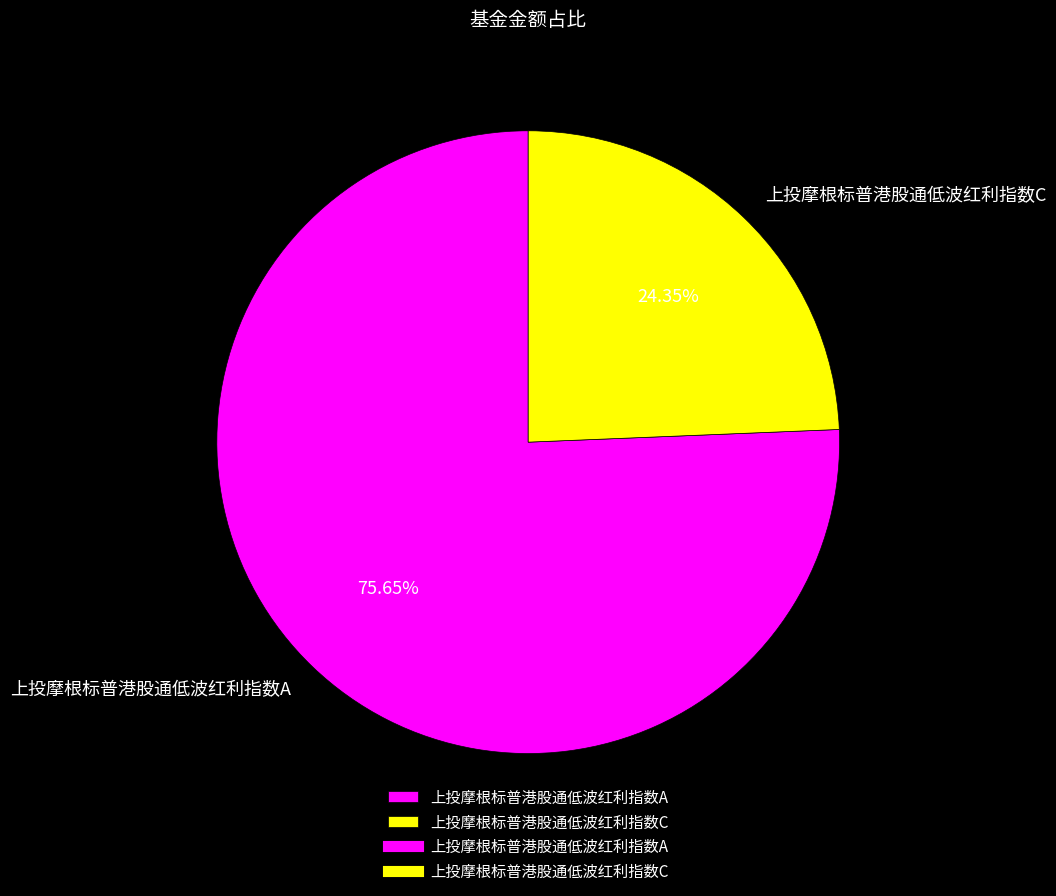

Rank the categories by value from lowest to highest.

上投摩根标普港股通低波红利指数C, 上投摩根标普港股通低波红利指数A